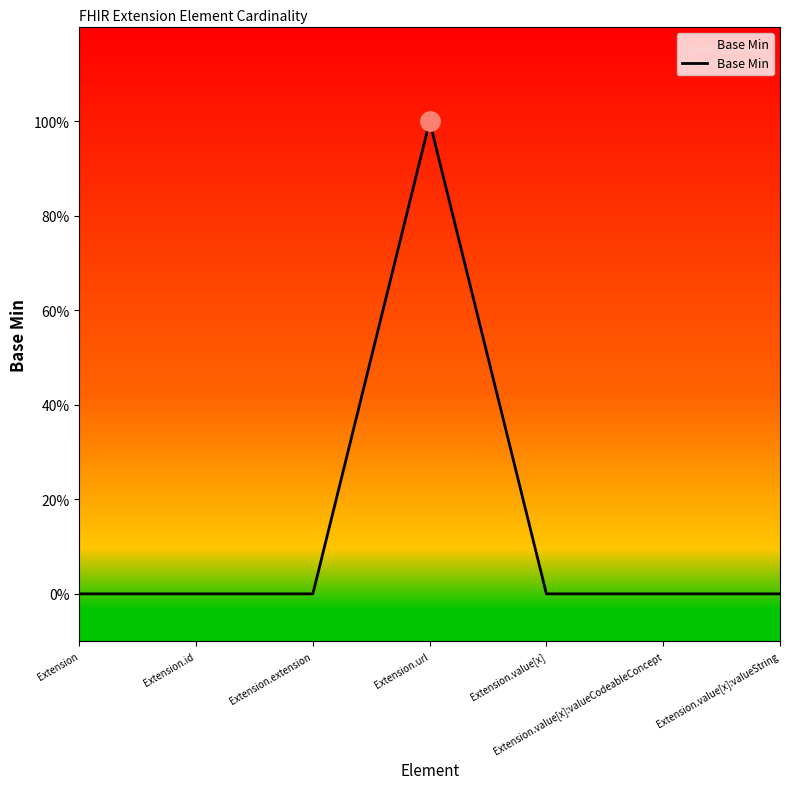

Is this an area chart (filled region under the line)?

Yes